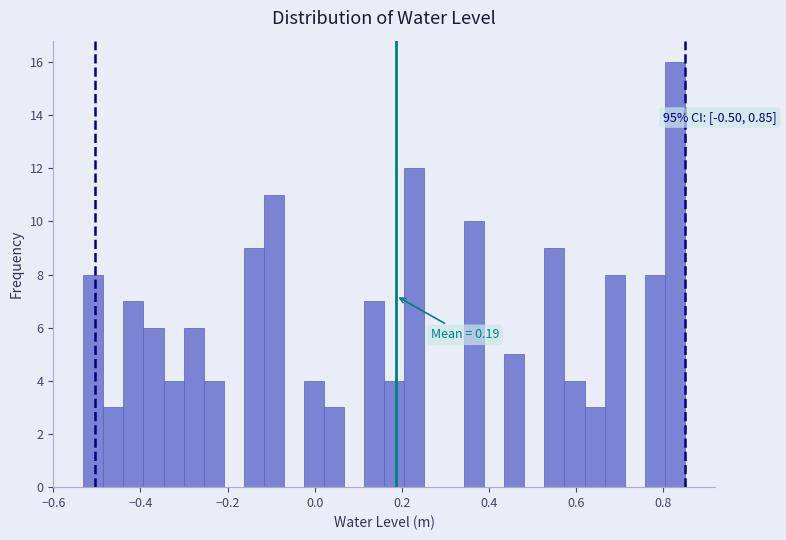

Around what value on the x-axis is the tallest bar? Give the approximate position of its centre, as read against the axis.

0.82